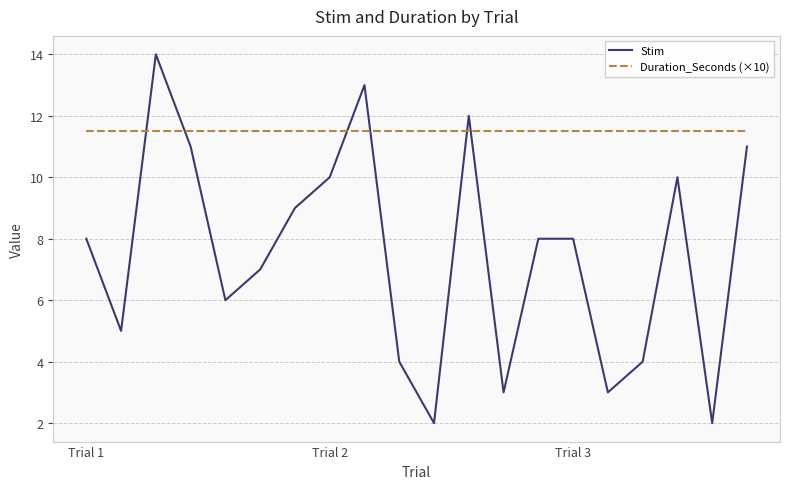

Which series has the largest total across all categories?

Duration_Seconds (×10)